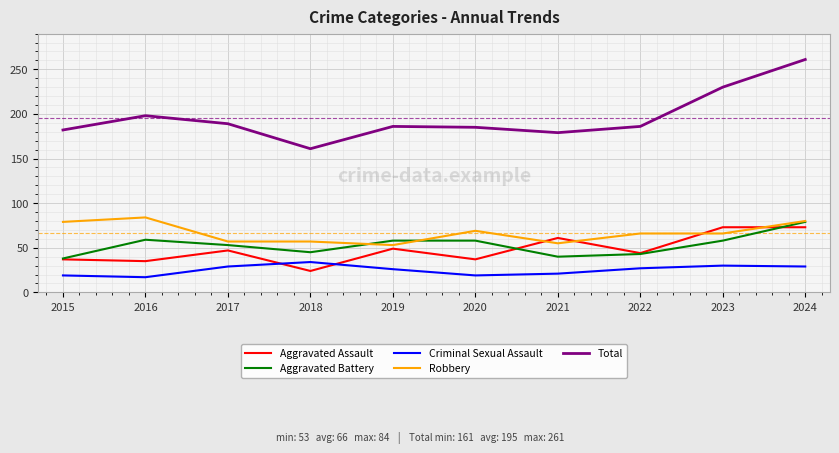

True or false: Total and Aggravated Assault intersect in this chart.

False